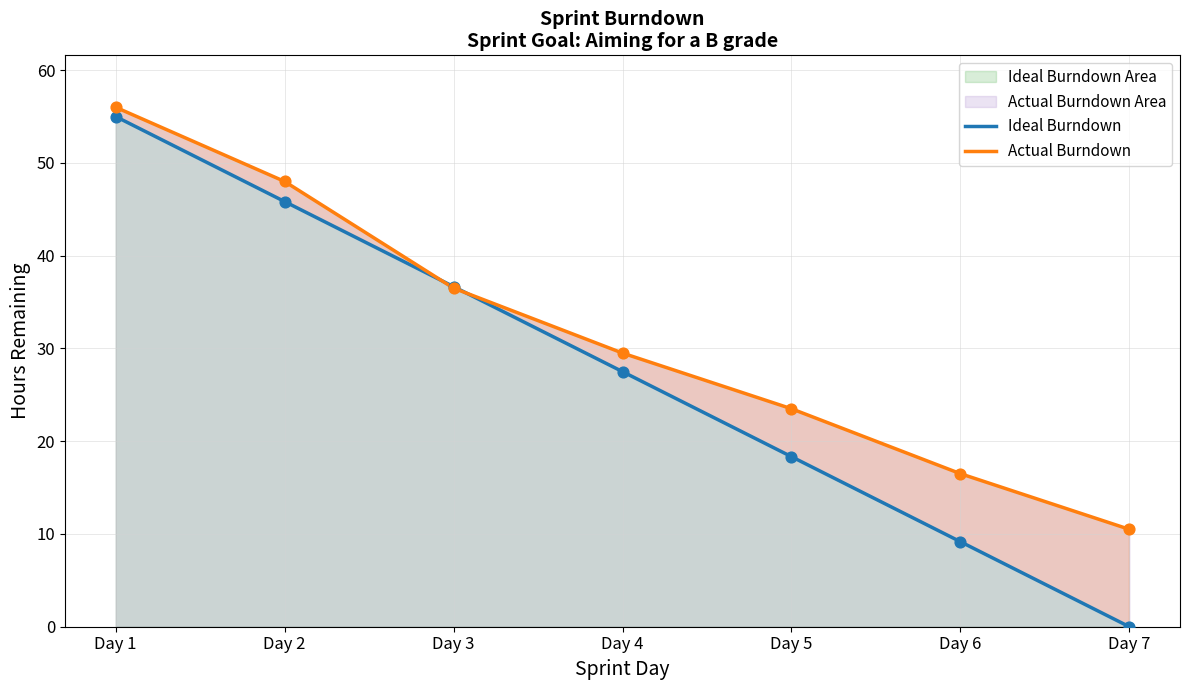

At which category is the sum across all series the highest?

Day 1